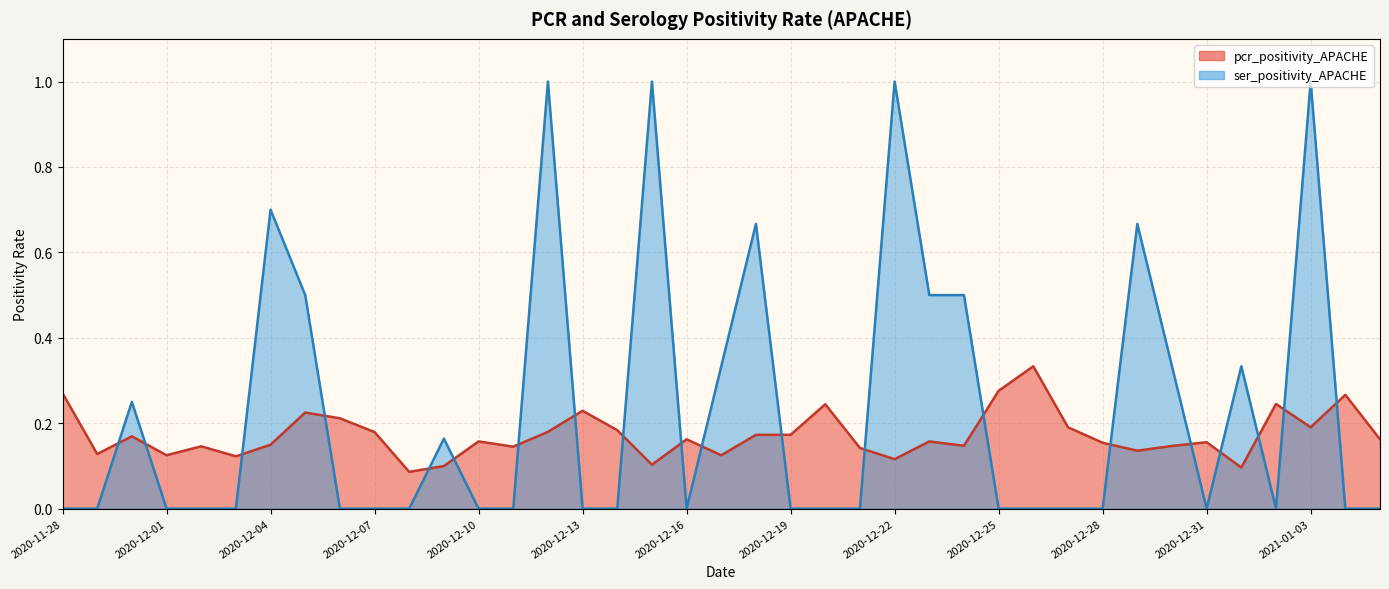

At how many categories does at least one series exceed 0?

39